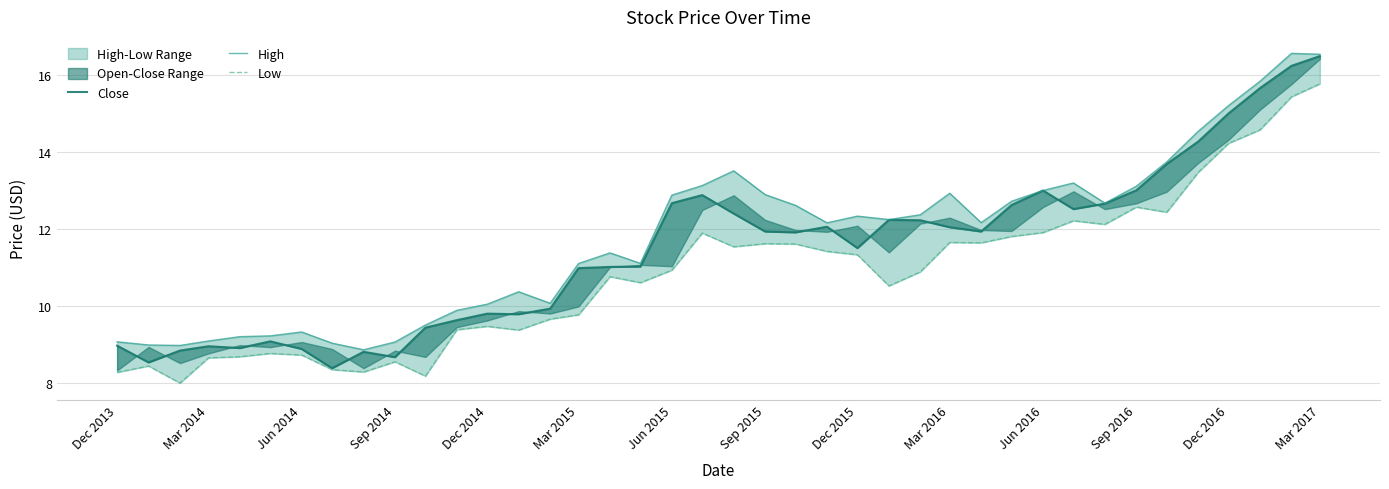

Rank the series by their average value, from lowest to highest.

Low, Close, High